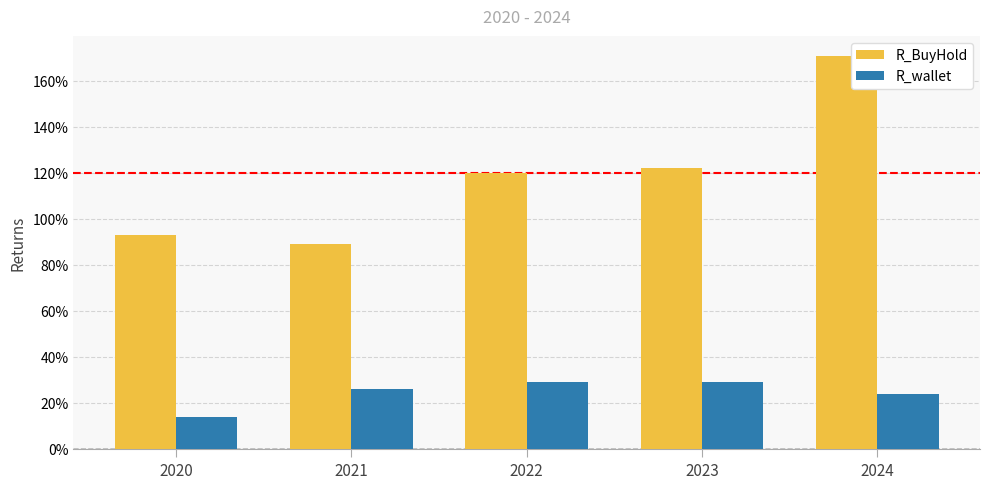

What is the total value across all series at 2021?

115